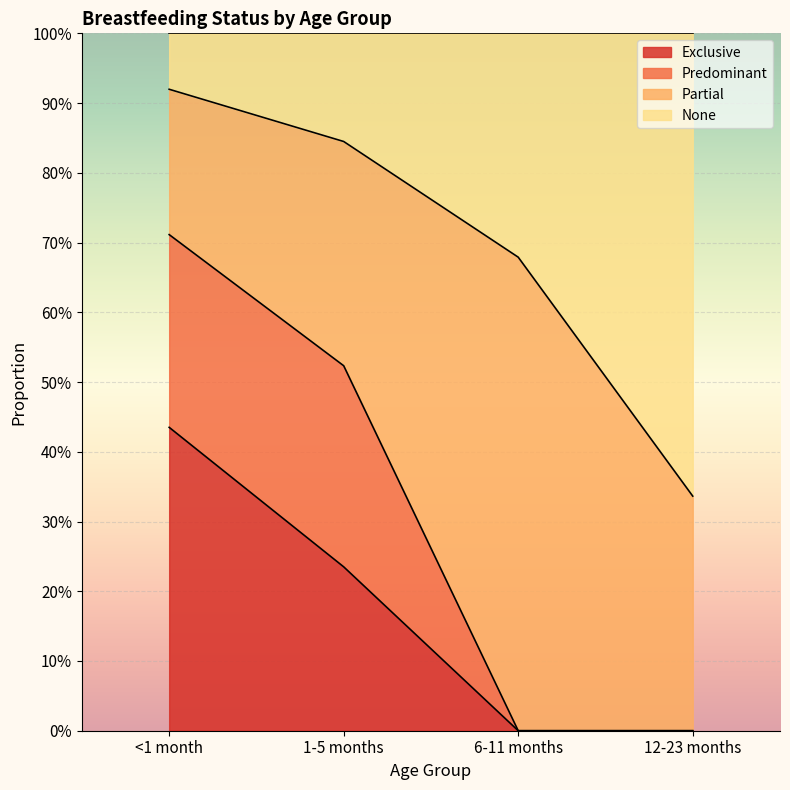

At how many categories does at least one series exceed 0?

4